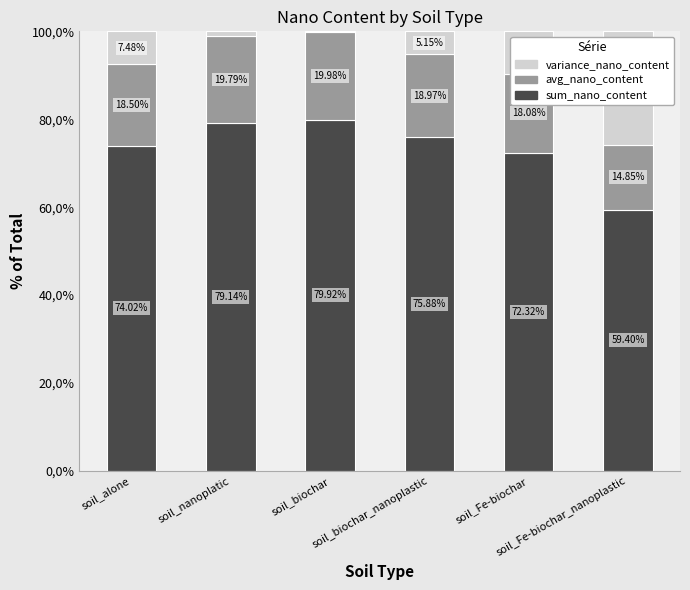

What value does the sum_nano_content series have at soil_biochar?

79.9